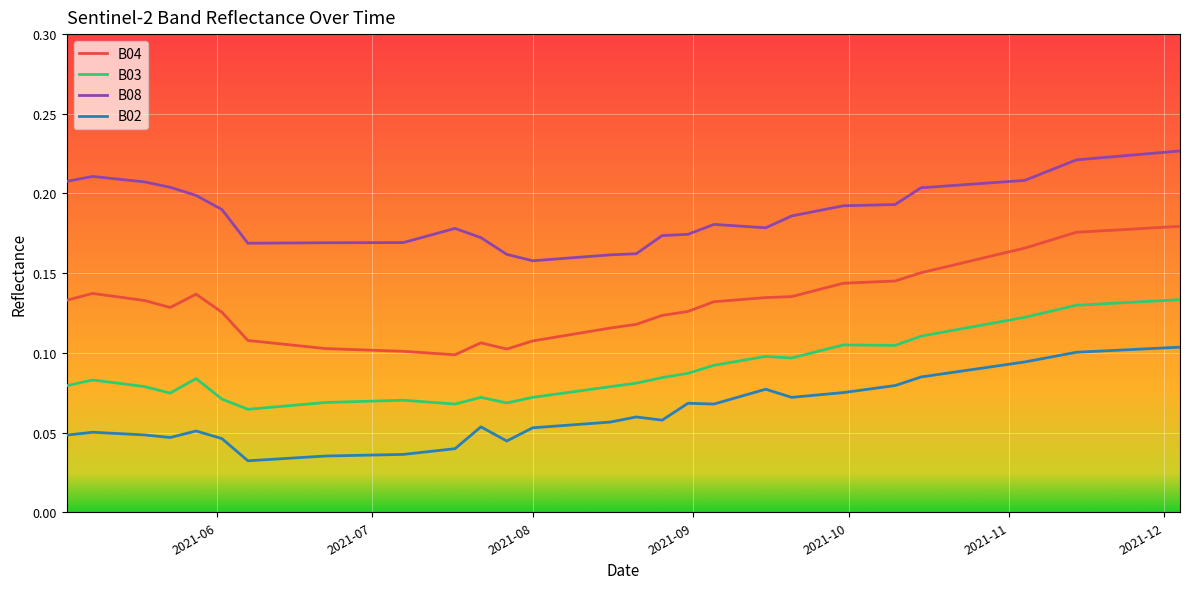

Which series has the largest total across all categories?

B08